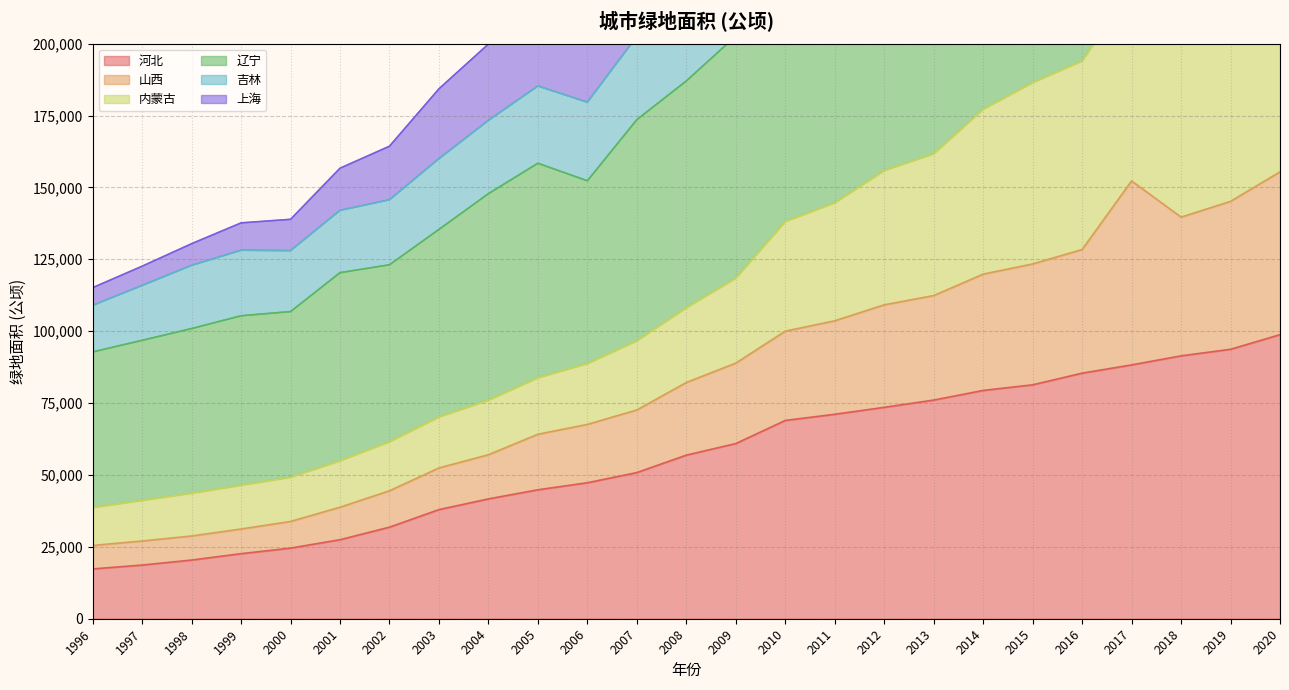

What is the total value across all series at 2007?

757930.0